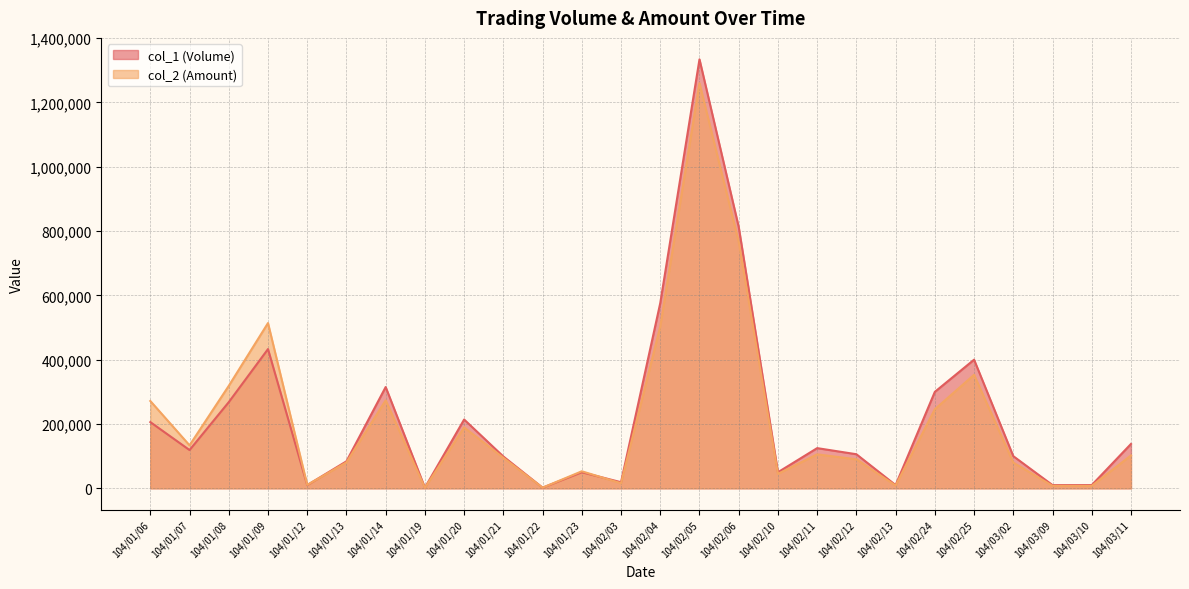

What is the difference between the col_2 (Amount) values at 104/02/13 and 104/01/06?

262880